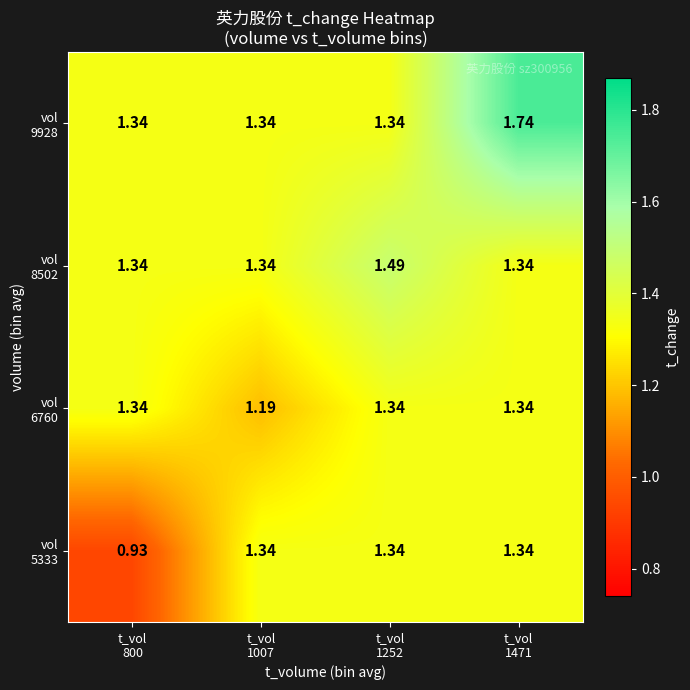

Reading right to left, extract all data points from this chart.

row_0: t_vol
1471=1.3	t_vol
1252=1.3	t_vol
1007=1.3	t_vol
800=0.9
row_1: t_vol
1471=1.3	t_vol
1252=1.3	t_vol
1007=1.2	t_vol
800=1.3
row_2: t_vol
1471=1.3	t_vol
1252=1.5	t_vol
1007=1.3	t_vol
800=1.3
row_3: t_vol
1471=1.7	t_vol
1252=1.3	t_vol
1007=1.3	t_vol
800=1.3